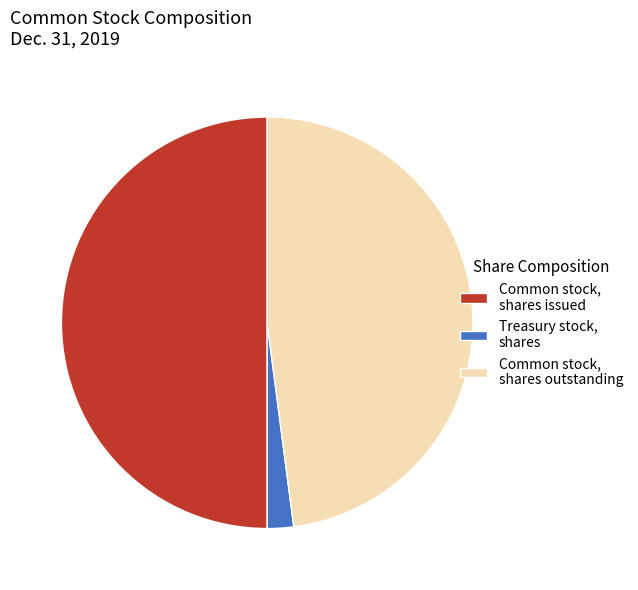

Rank the categories by value from lowest to highest.

Treasury stock, shares, Common stock, shares outstanding, Common stock, shares issued